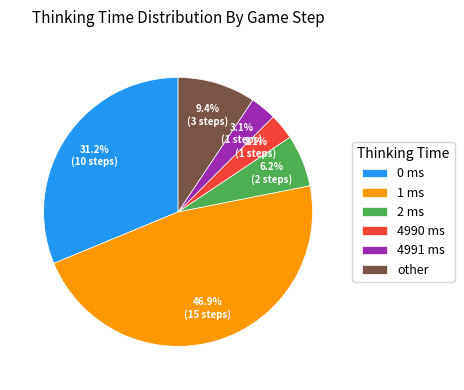

How many slices are in this pie chart?

6